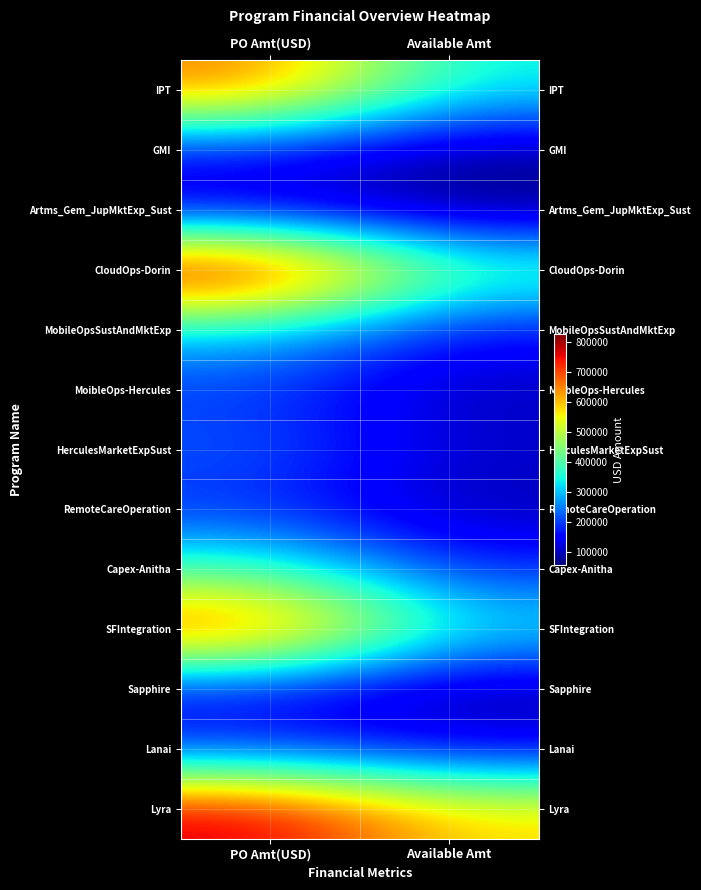

What is the minimum value shown in the chart?

57990.9